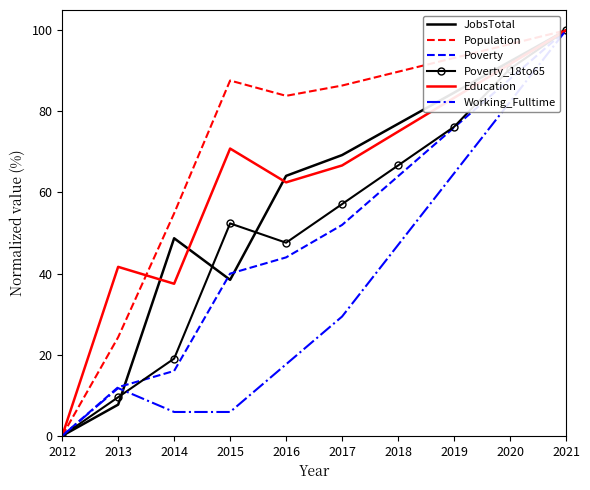

How many interior local valleys does the Education series have?

2